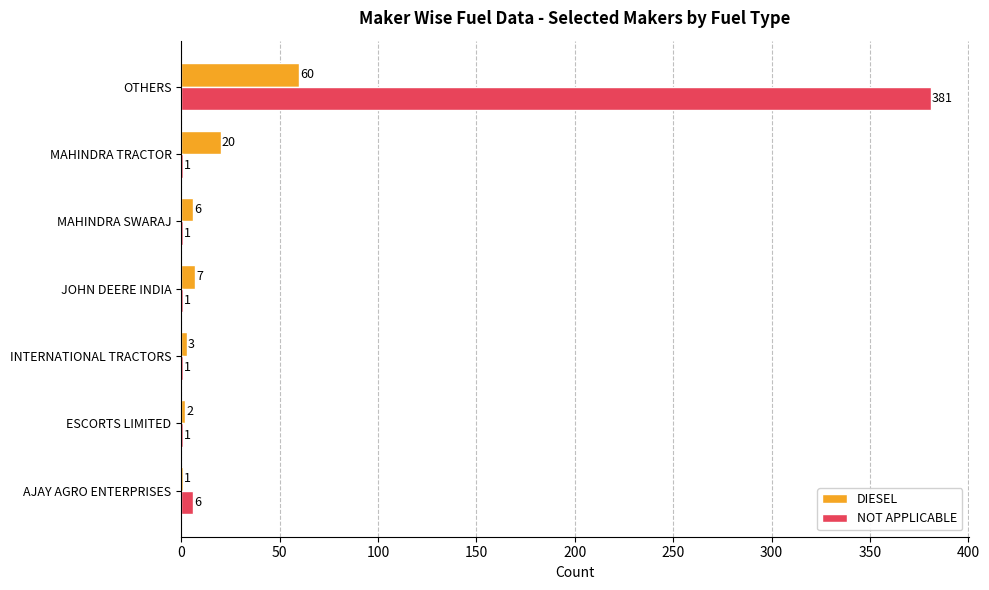

Where is NOT APPLICABLE nearest to the value 191?

AJAY AGRO ENTERPRISES